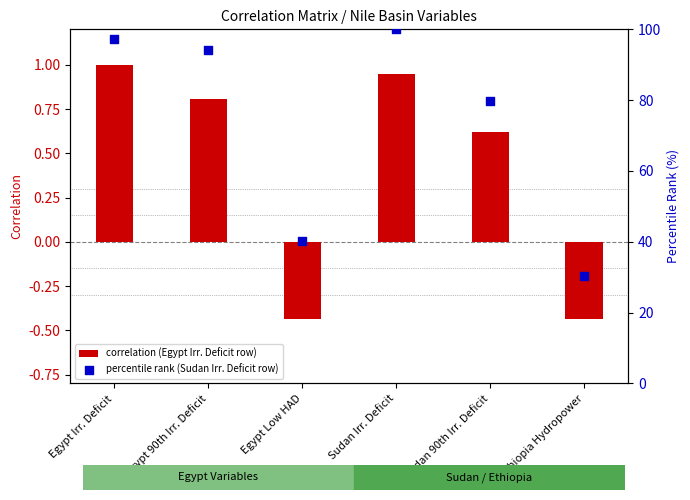

What are all the series names shown in the legend?

correlation (Egypt Irr. Deficit row), percentile rank (Sudan Irr. Deficit row)